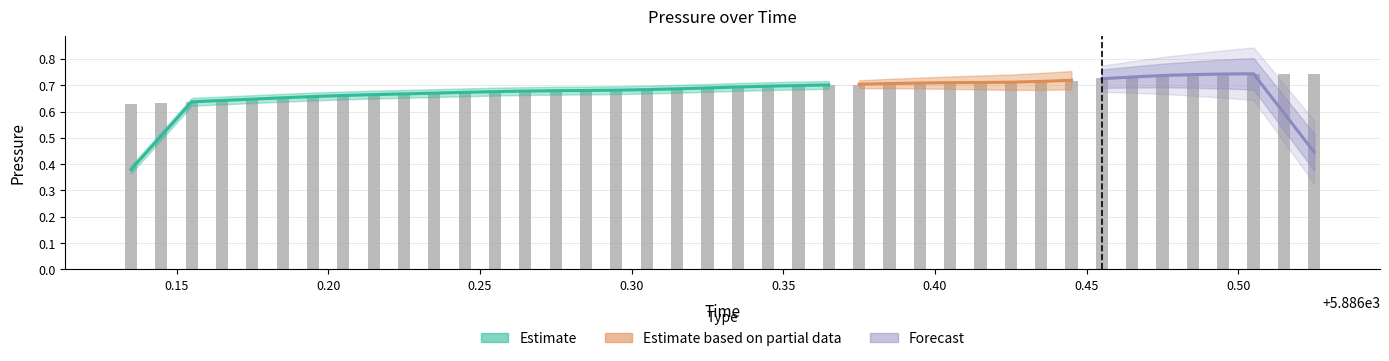

How many values are between 0 and 1?

40